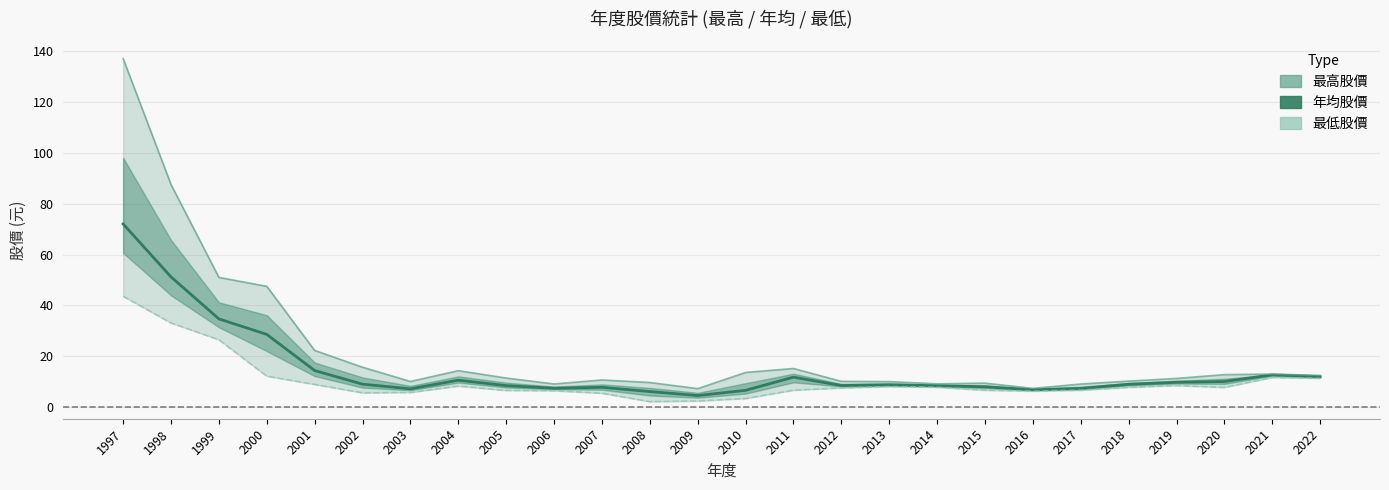

True or false: 最低股價 has a value of 11.7 at 2021.

True